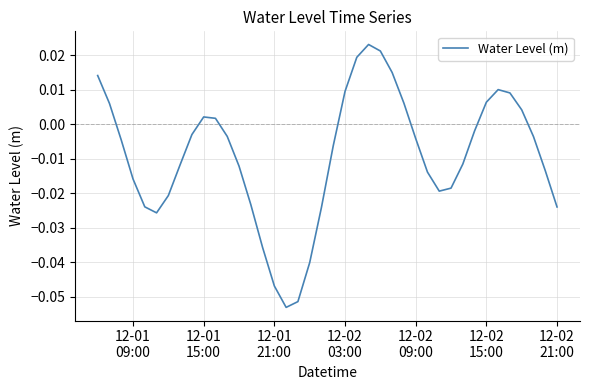

Does the chart have visible grid lines?

Yes